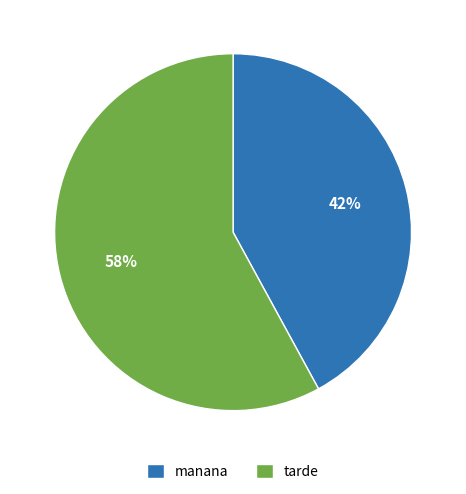

Do manana and tarde together represent more than half of the pie?

Yes